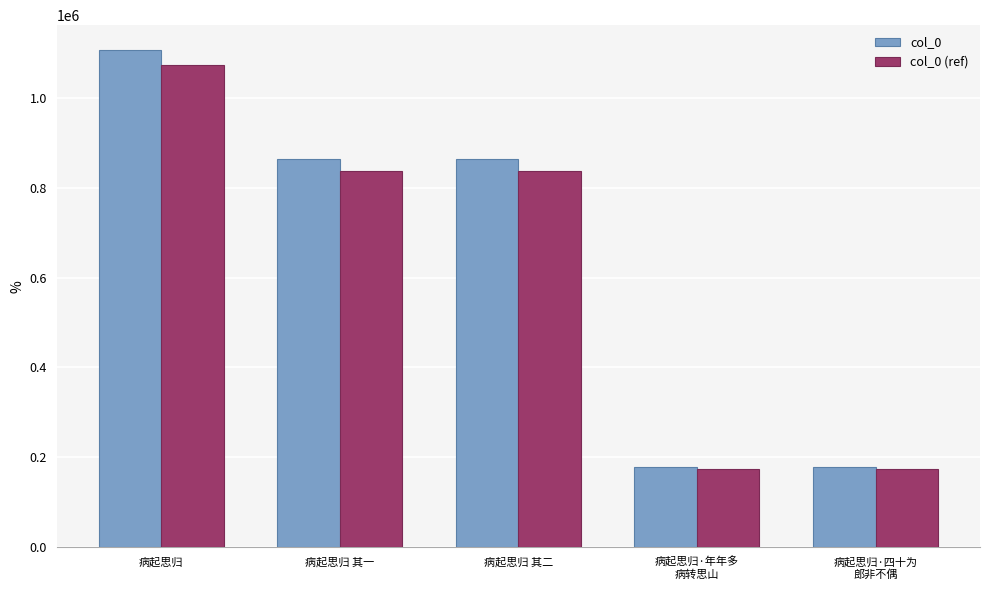

What position from the left is 病起思归·年年多
病转思山?

4